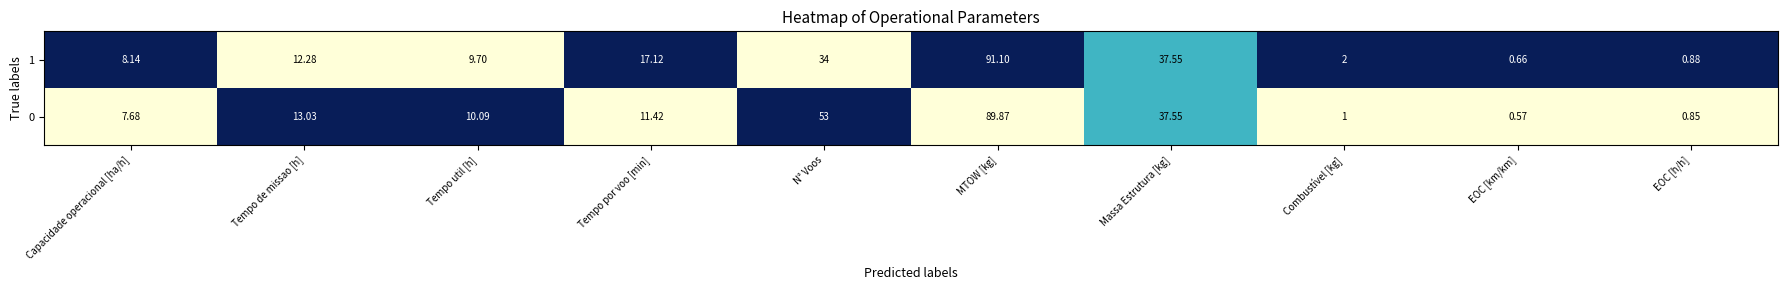

At which label does 1 reach its peak?

MTOW [kg]